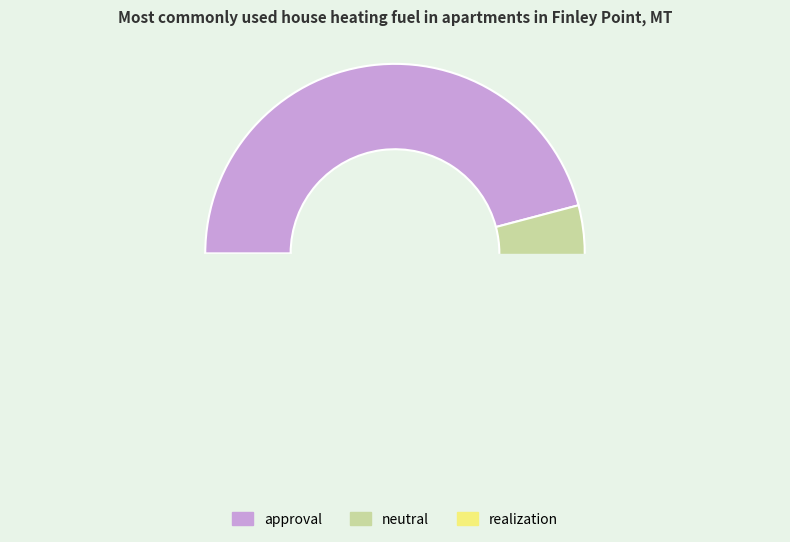

How many slices are in this pie chart?

3